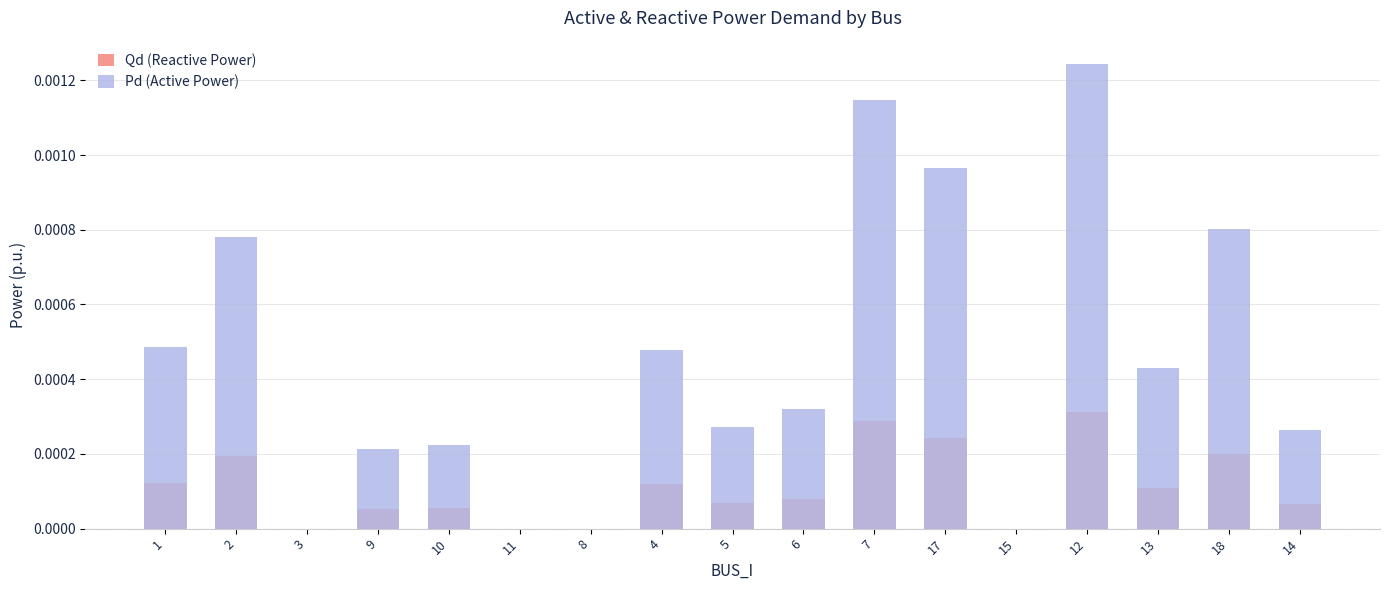

Rank the categories by Pd (Active Power) value from highest to lowest.

12, 7, 17, 18, 2, 1, 4, 13, 6, 5, 14, 10, 9, 3, 11, 8, 15